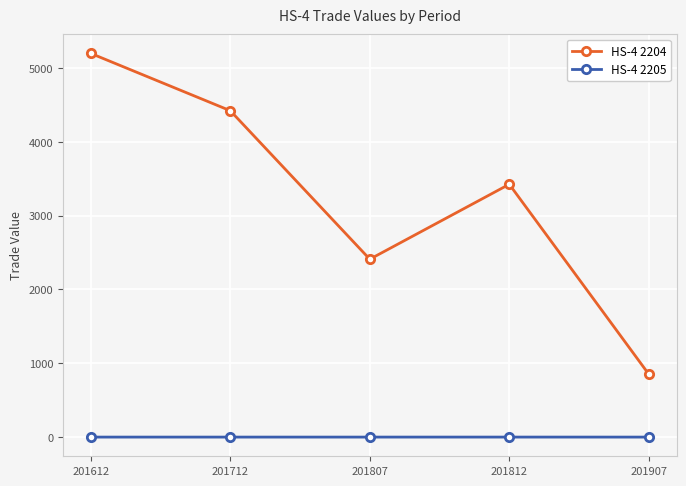

What is the difference between the maximum and second lowest values in the HS-4 2204 series?

2788.4